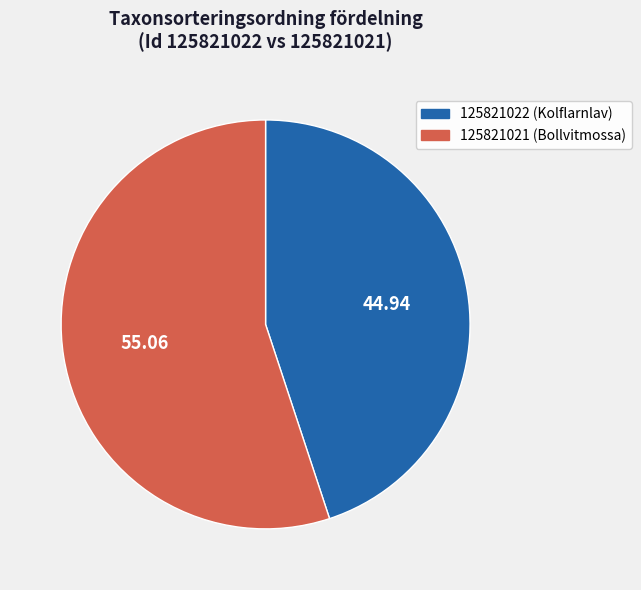

Is it true that 125821021 (Bollvitmossa) is 61% of the pie?

False